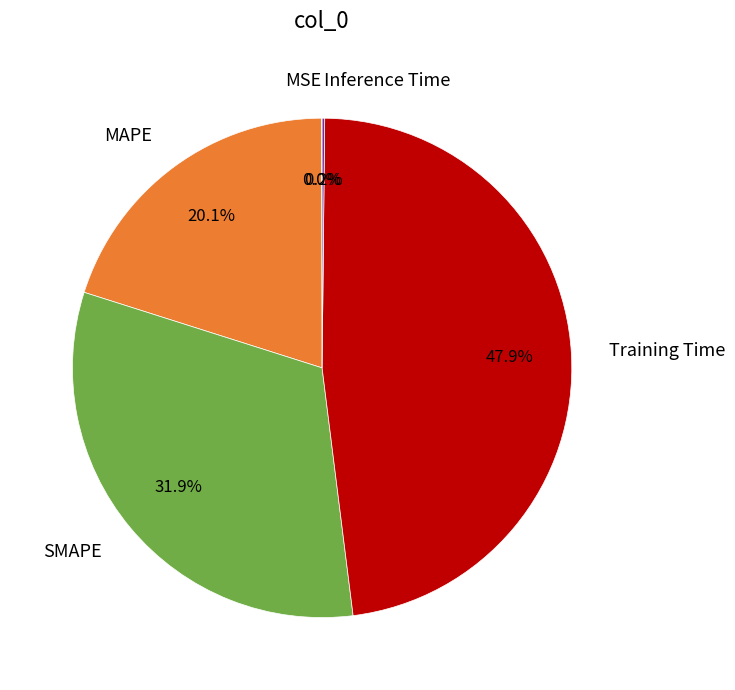

What percentage is the SMAPE slice, to the nearest percent?

32%